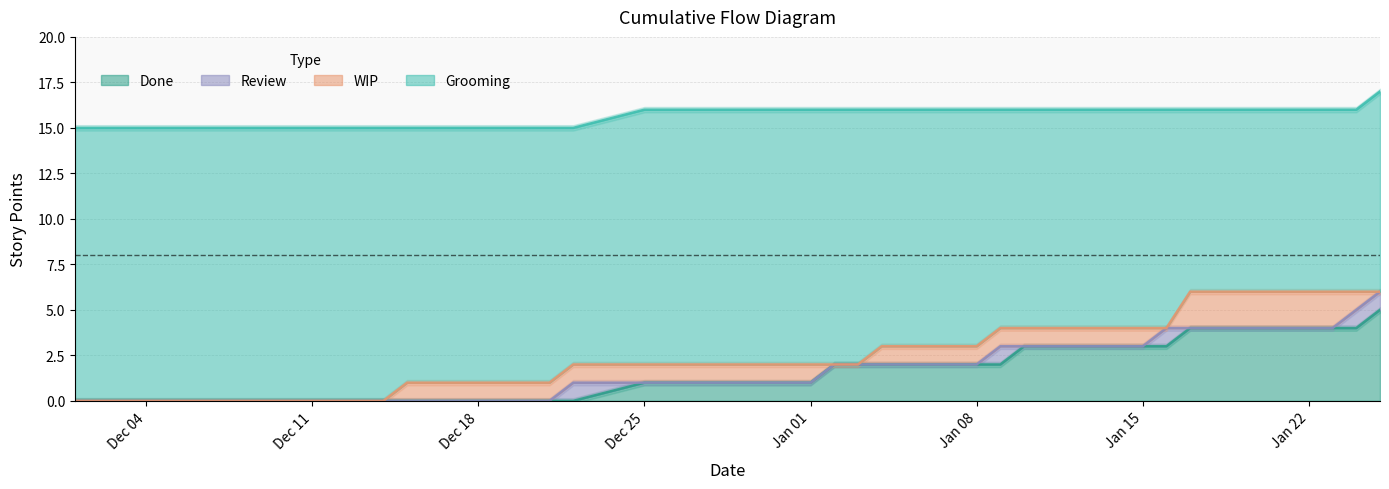

At how many categories does at least one series exceed 1?

25